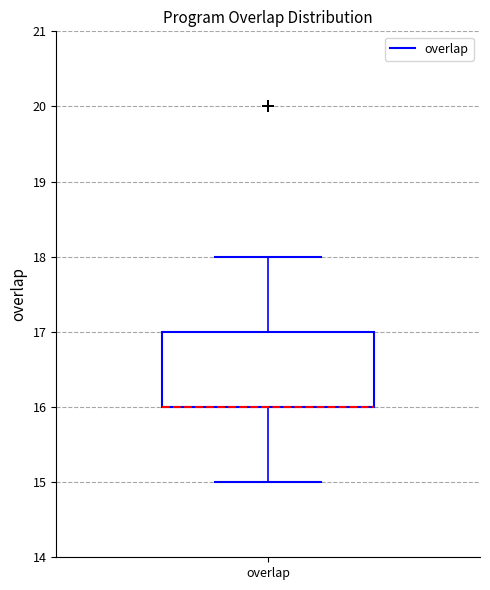

Transcribe this box plot: give where the median line is, the range the box spans, and where the two whiskers end, as read against the y-axis. The values are not printed on the chart, so give them approximately, as read against the axis.

median 16 (drawn on the box's lower edge), box 16 to 17, whiskers 15 to 18